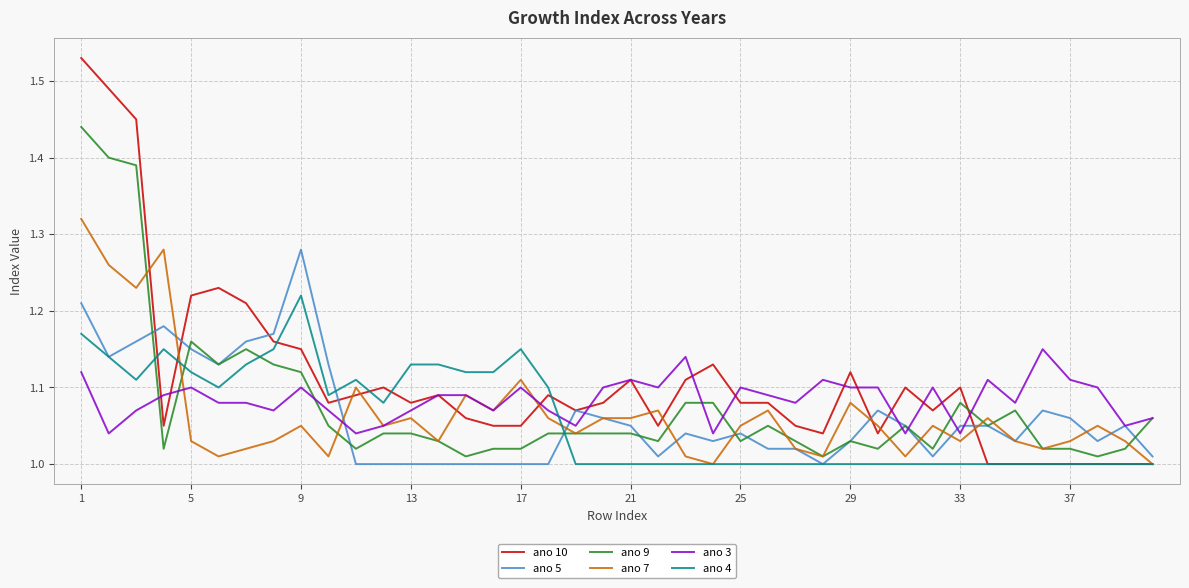

What is the difference between the maximum and minimum values in the ano 7 series?

0.3